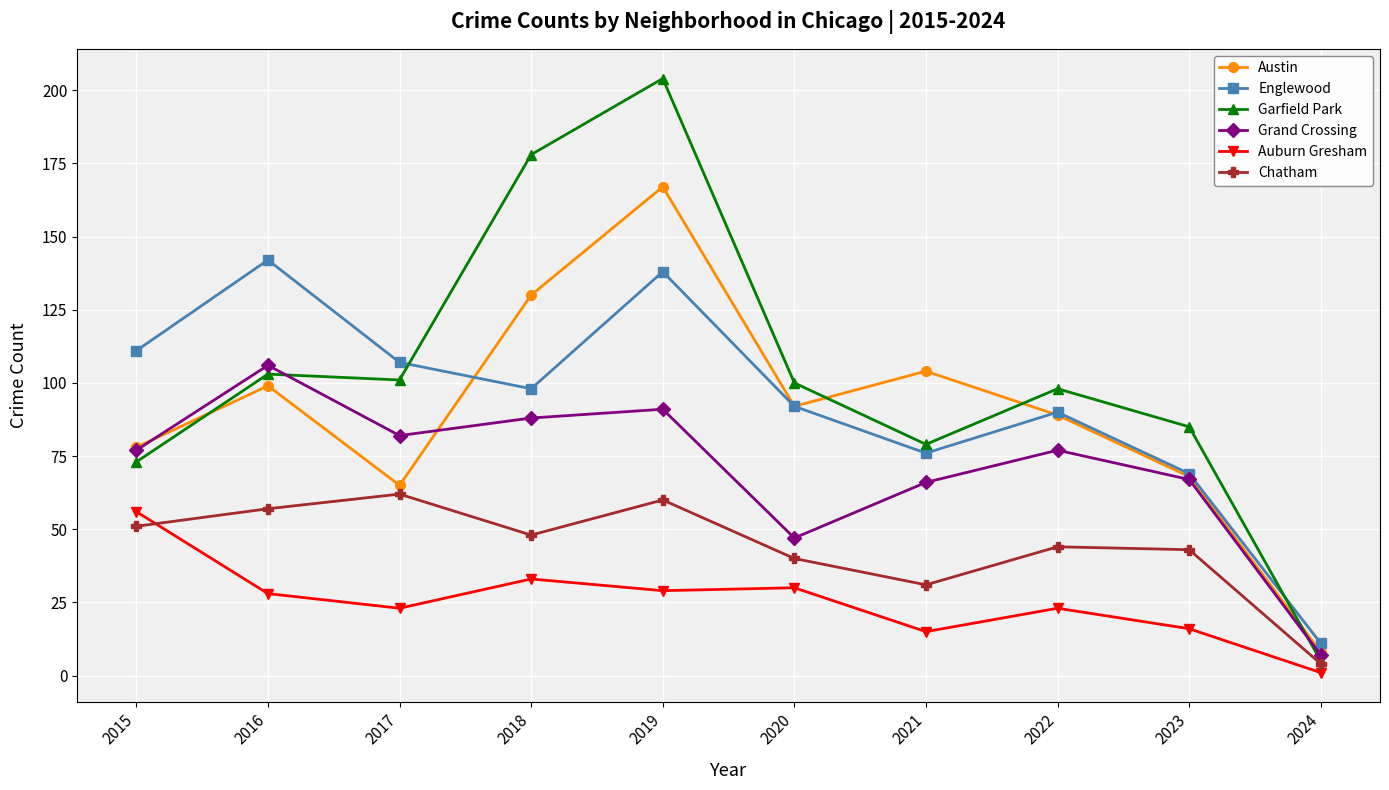

What is the difference between the highest and lowest values at 2018?

145